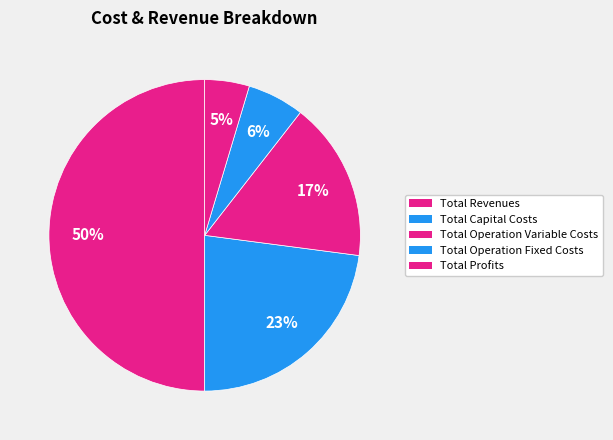

Count the number of slices in the pie.

5